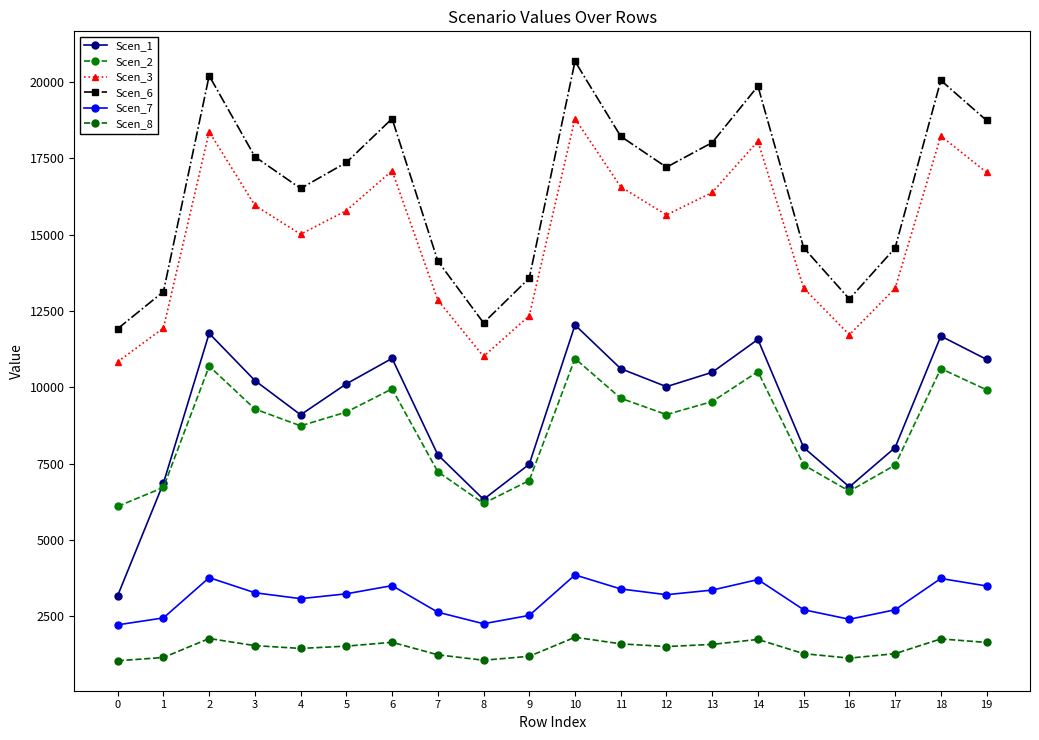

Between 9 and 16, which series saw the biggest shift?

Scen_1